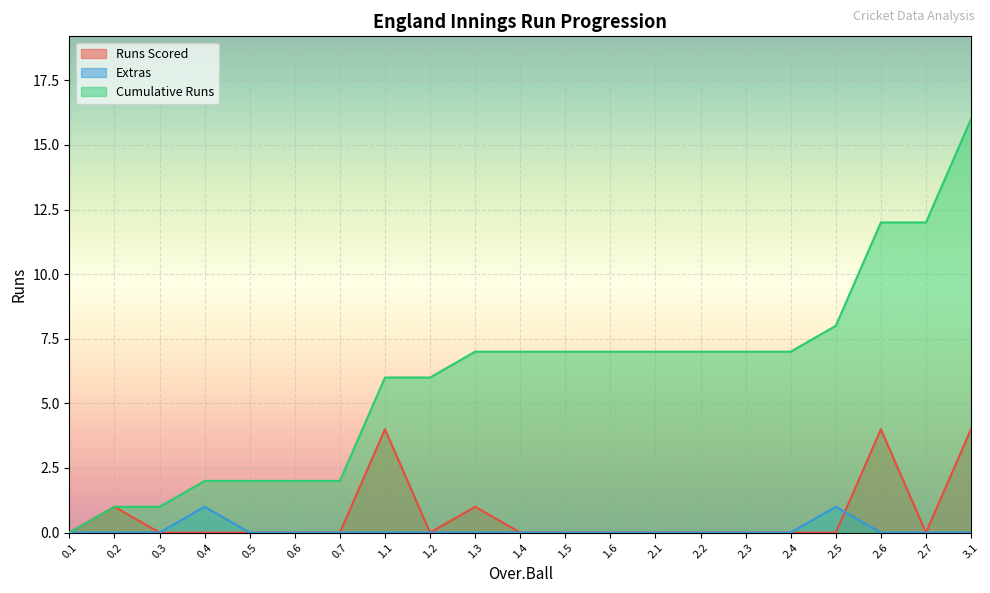

Which series ends up on top after the final intersection of Extras and Runs Scored?

Runs Scored